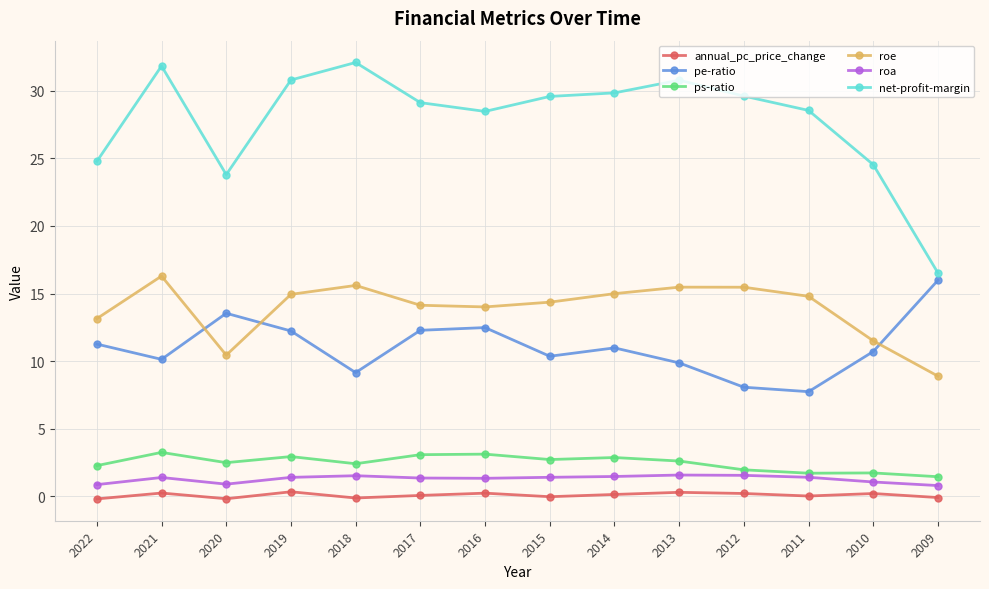

What is the average value of the pe-ratio series?

11.1